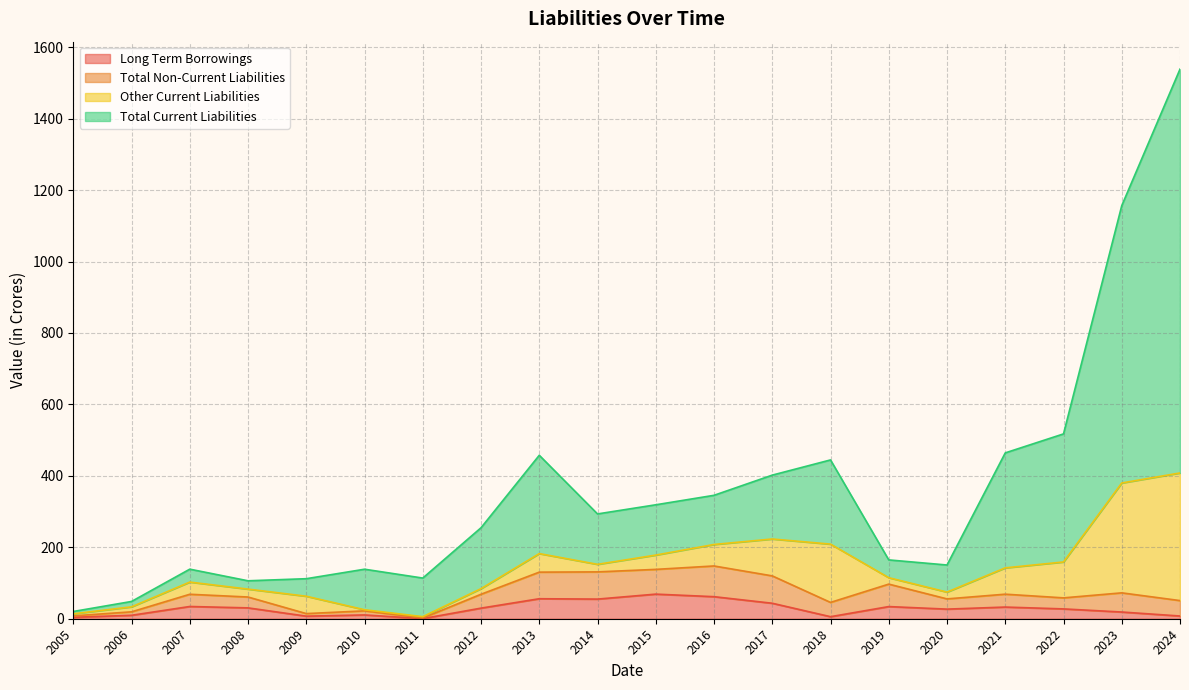

What is the difference between the second highest and minimum values in the Long Term Borrowings series?

61.4